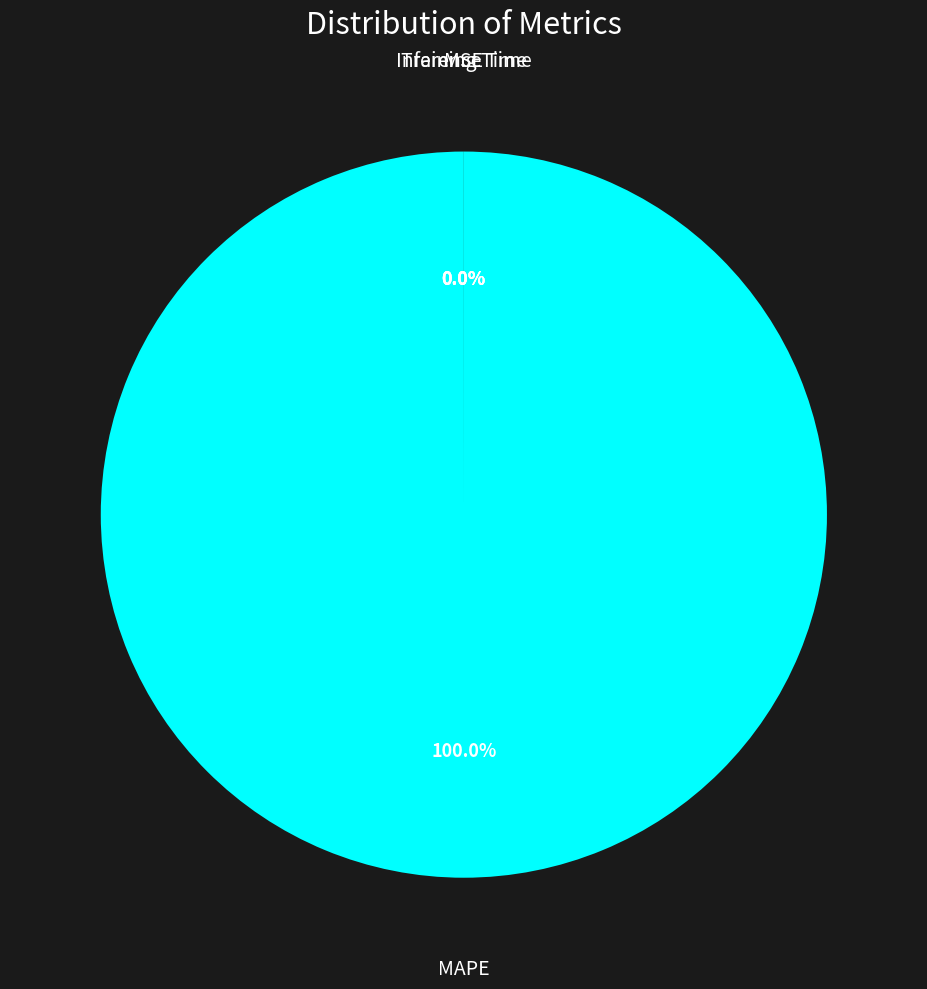

Rank the categories by value from lowest to highest.

Inference Time, Training Time, MSE, MAPE